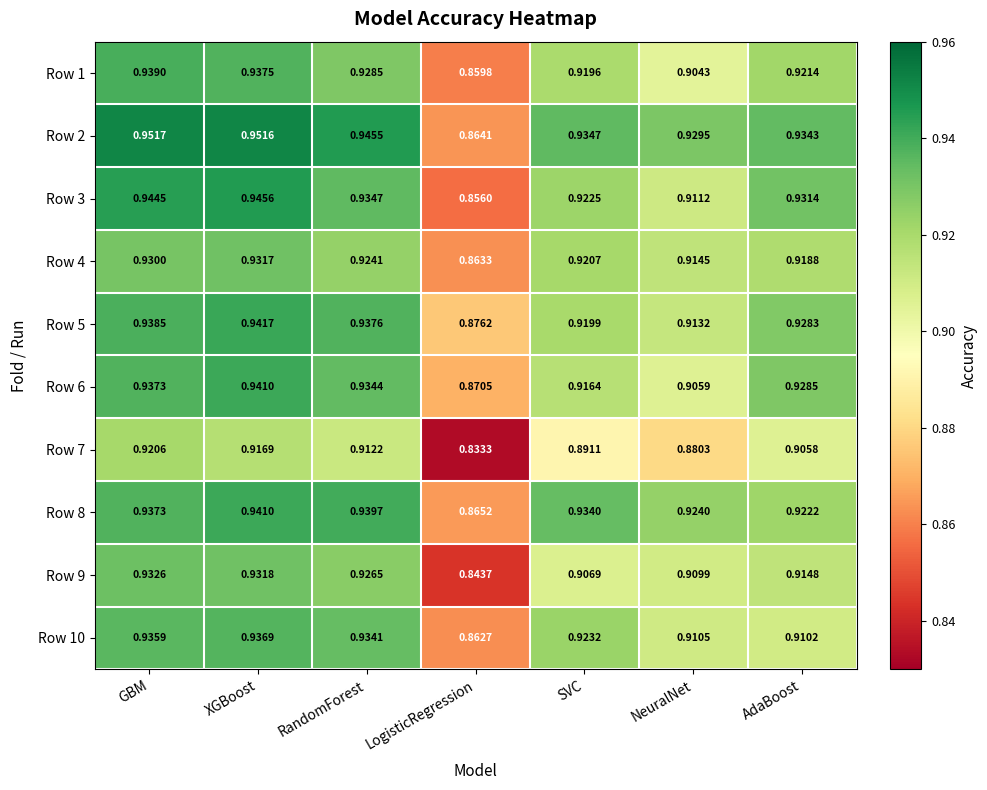

Where is Row 2 nearest to the value 0?

LogisticRegression